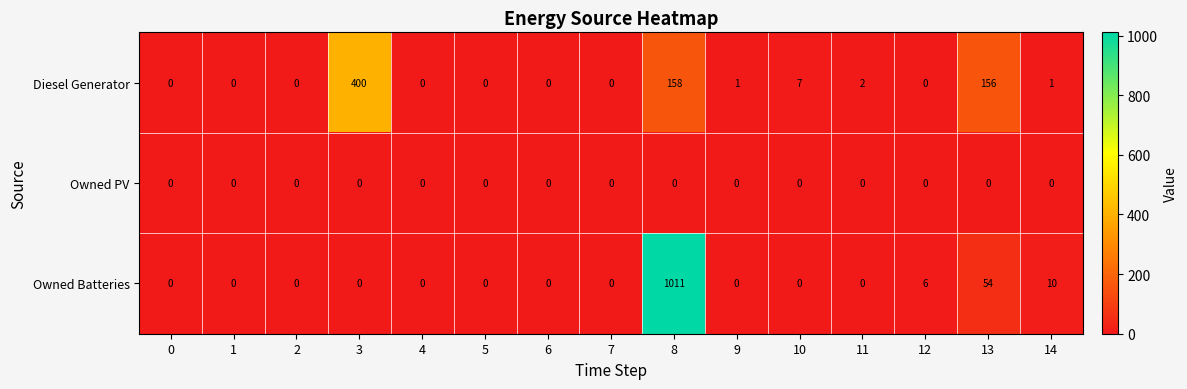

At how many categories does at least one series exceed 348?

2